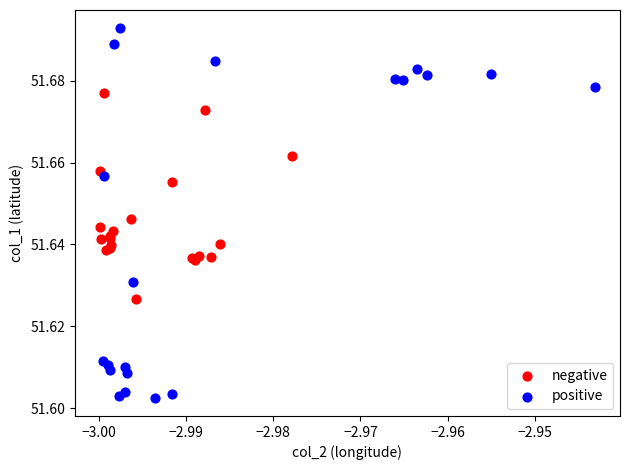

Which series reaches the maximum Y coordinate?

positive